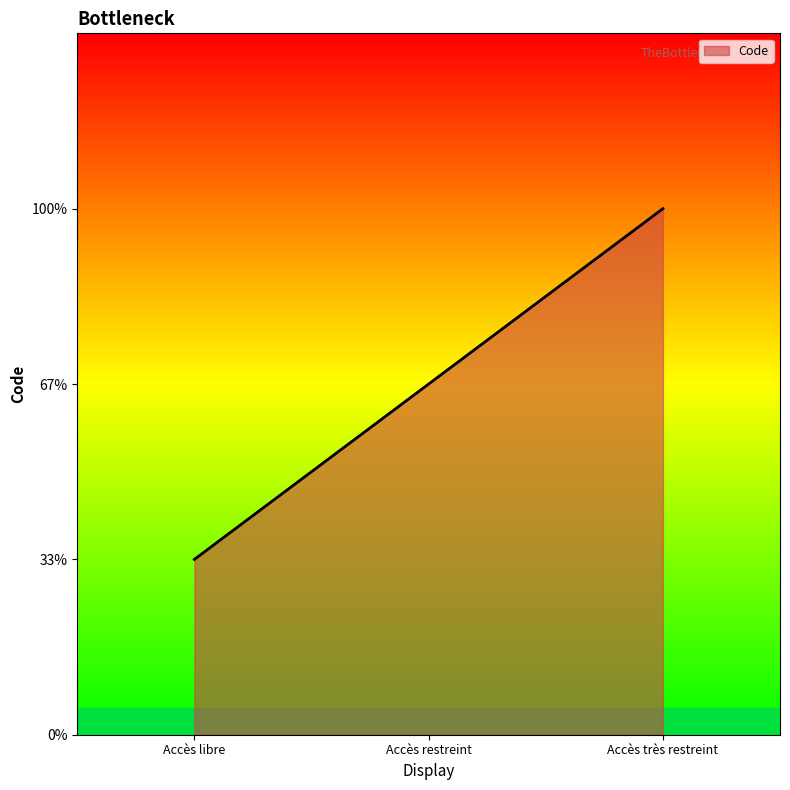

At which label is the value closest to 2?

Accès restreint